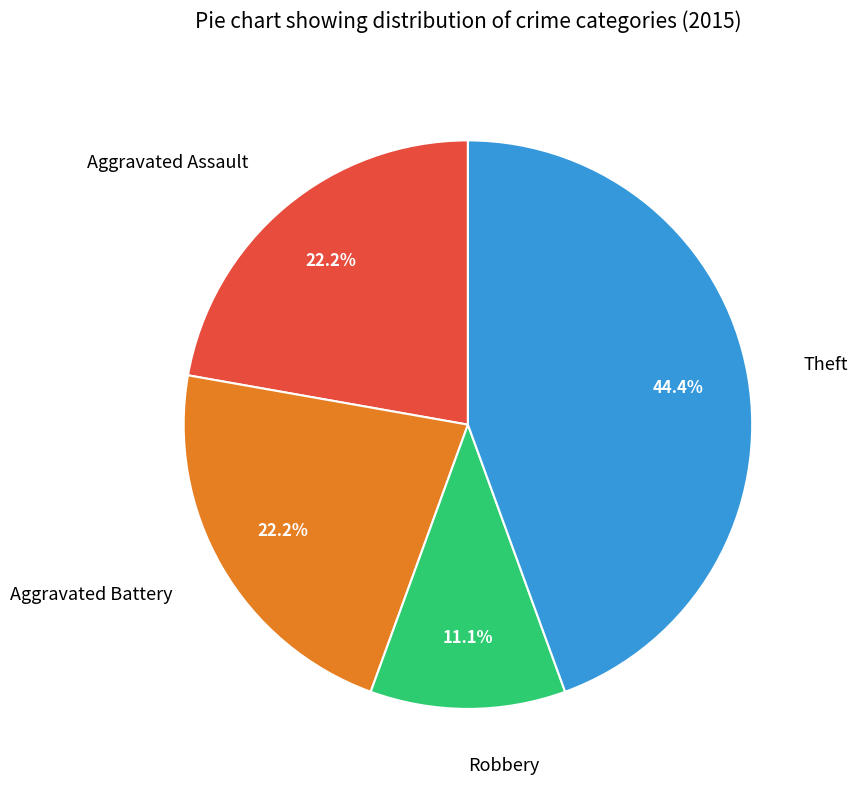

Combined, what portion of the pie is Theft and Aggravated Assault?

66.7%